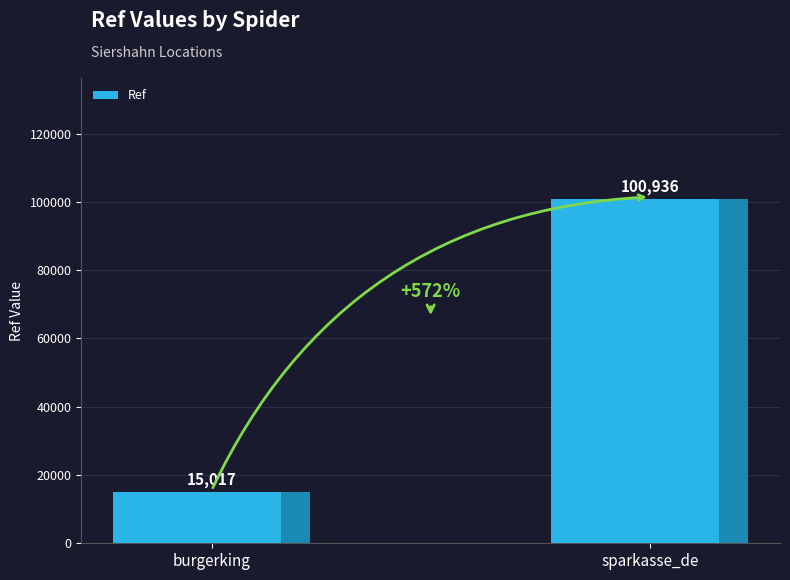

Reading left to right, transcribe all the data shown in this chart.

burgerking=15017	sparkasse_de=100936